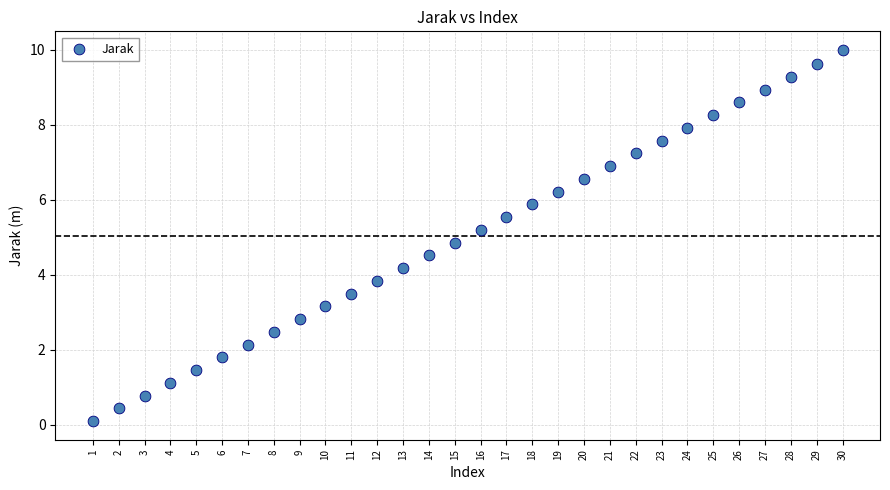

What is the range of Y values (max minus min)?

9.9